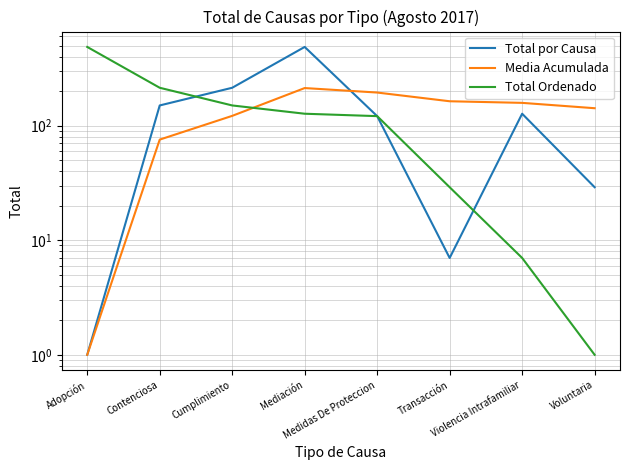

Reading left to right, extract all data points from this chart.

Total por Causa: 1.0	150.0	214.0	486.0	121.0	7.0	127.0	29.0
Media Acumulada: 1.0	75.5	121.7	212.8	194.4	163.2	158.0	141.9
Total Ordenado: 486.0	214.0	150.0	127.0	121.0	29.0	7.0	1.0